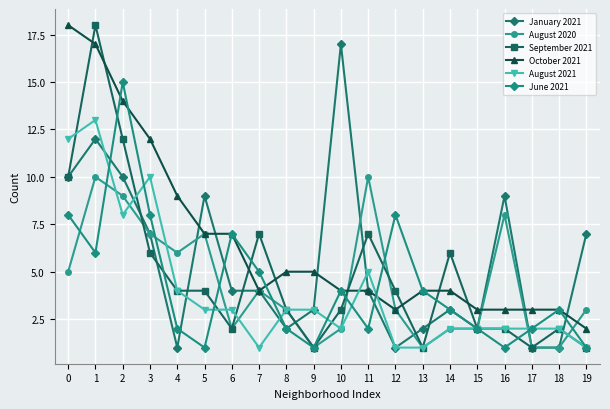

Reading right to left, extract all data points from this chart.

January 2021: 7	1	1	9	2	3	2	1	4	17	3	2	4	4	9	1	7	10	12	10
August 2020: 3	1	1	8	2	2	1	3	10	2	1	3	4	2	7	6	7	9	10	5
September 2021: 1	2	1	2	2	6	1	4	7	3	1	3	7	2	4	4	6	12	18	10
October 2021: 2	3	3	3	3	4	4	3	4	4	5	5	4	7	7	9	12	14	17	18
August 2021: 1	2	2	2	2	2	1	1	5	2	3	3	1	3	3	4	10	8	13	12
June 2021: 1	3	2	1	2	3	4	8	2	4	1	2	5	7	1	2	8	15	6	8